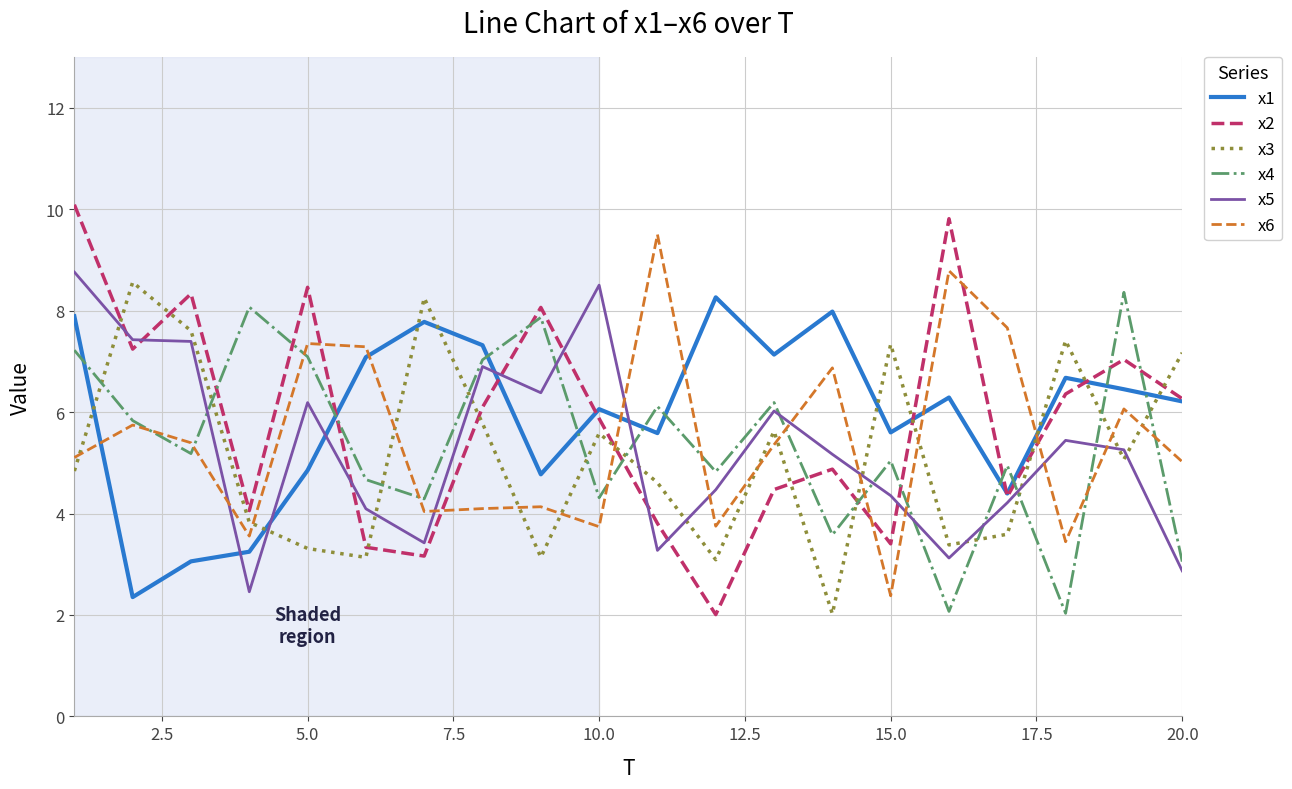

At how many categories does at least one series exceed 4?

20